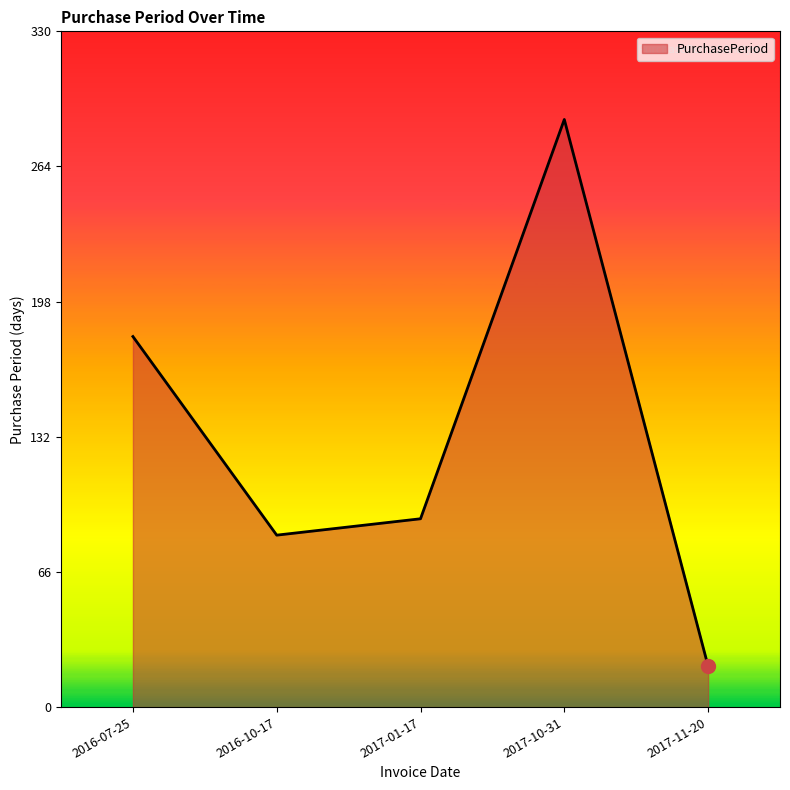

How many series are shown in this chart?

1